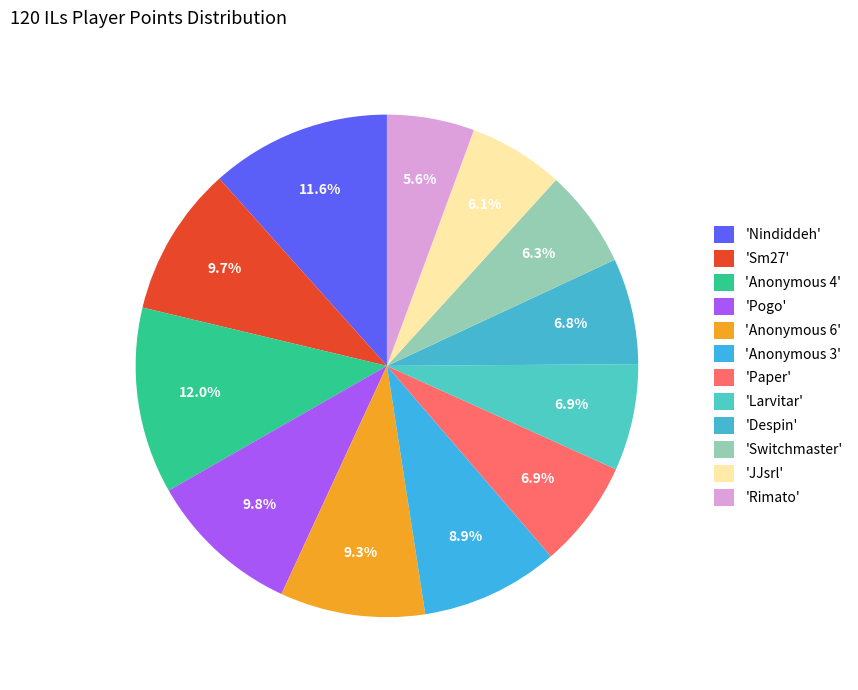

How many slices are in this pie chart?

12